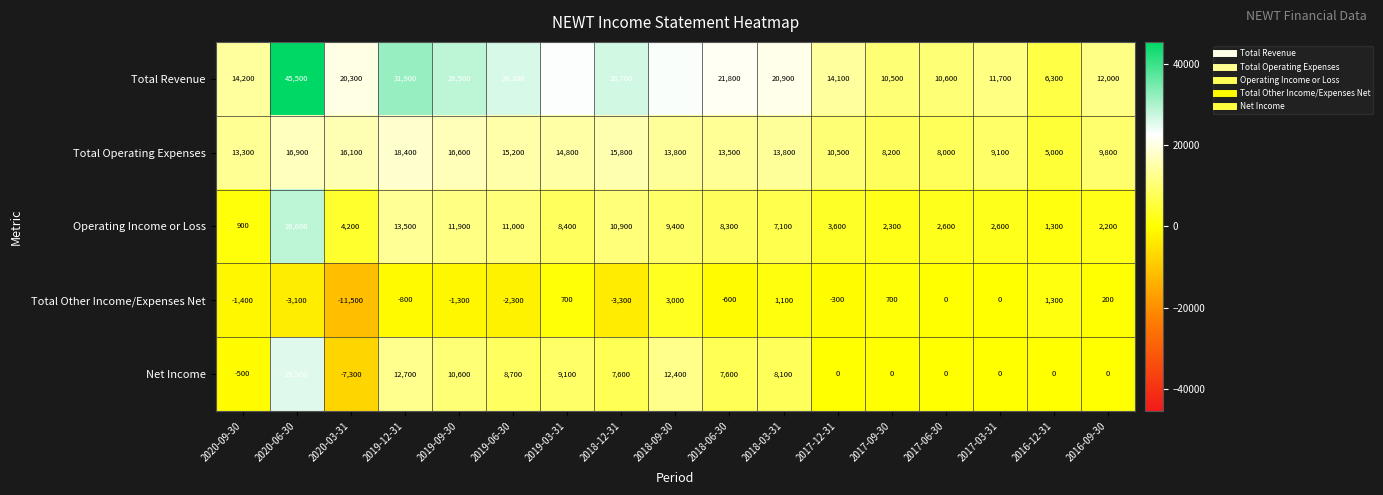

Which series has the largest total across all categories?

Total Revenue